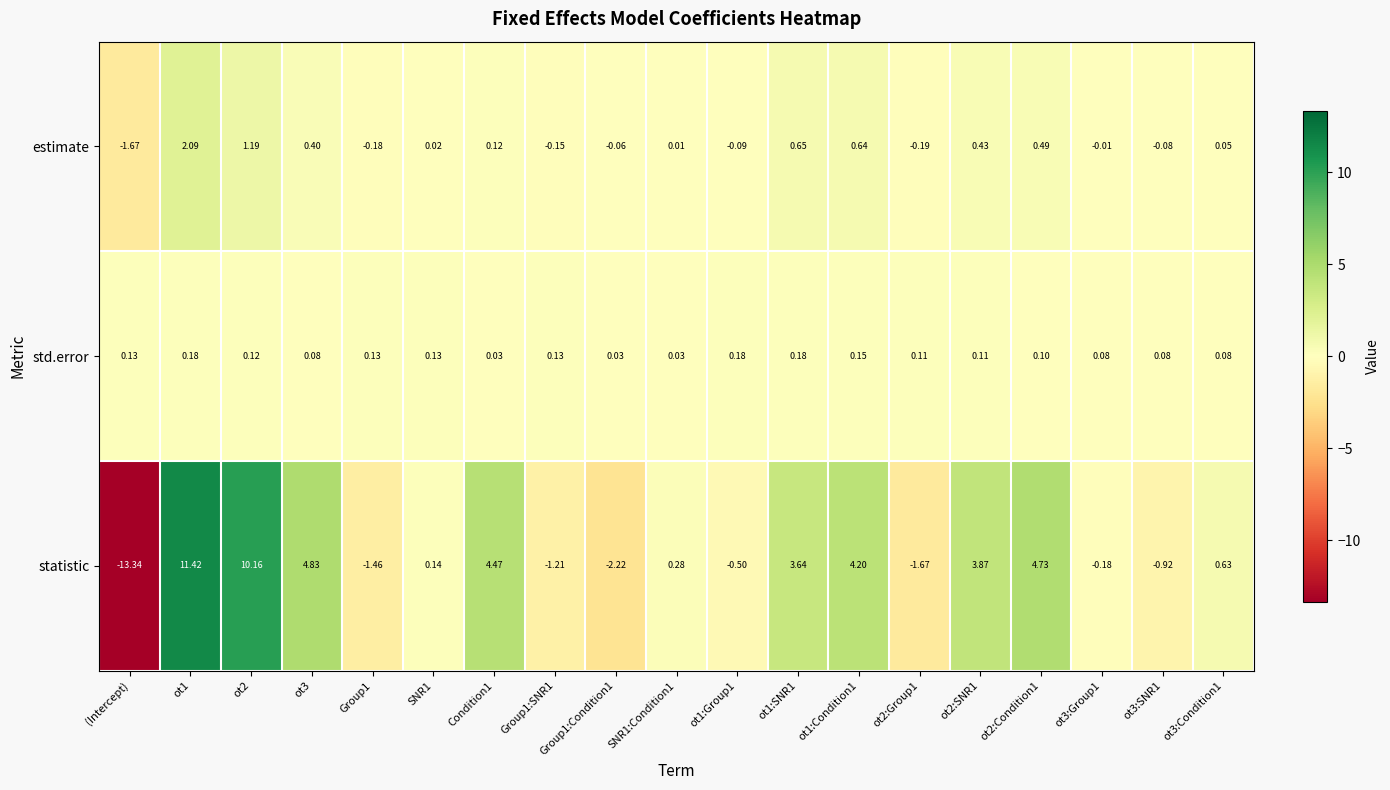

Which category has the lowest value in the statistic series?

(Intercept)